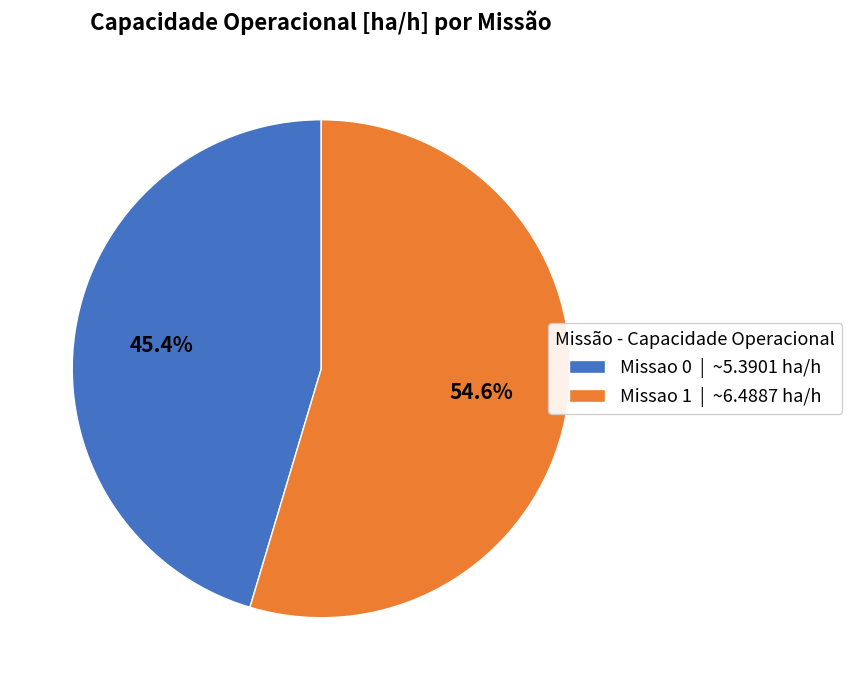

To the nearest percent, what is the combined percentage of Missao 0 and Missao 1?

100%